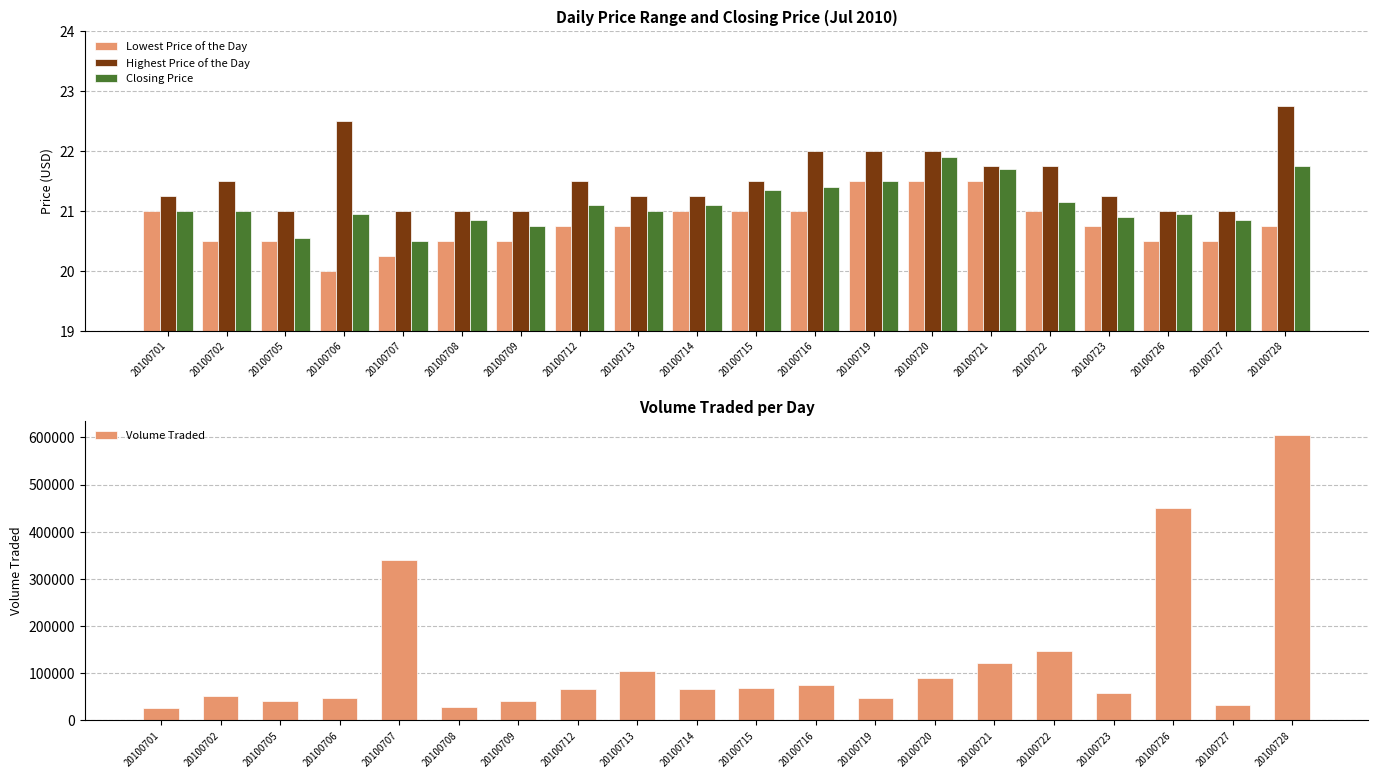

What is the difference between the maximum and minimum values in the Closing Price series?

1.4